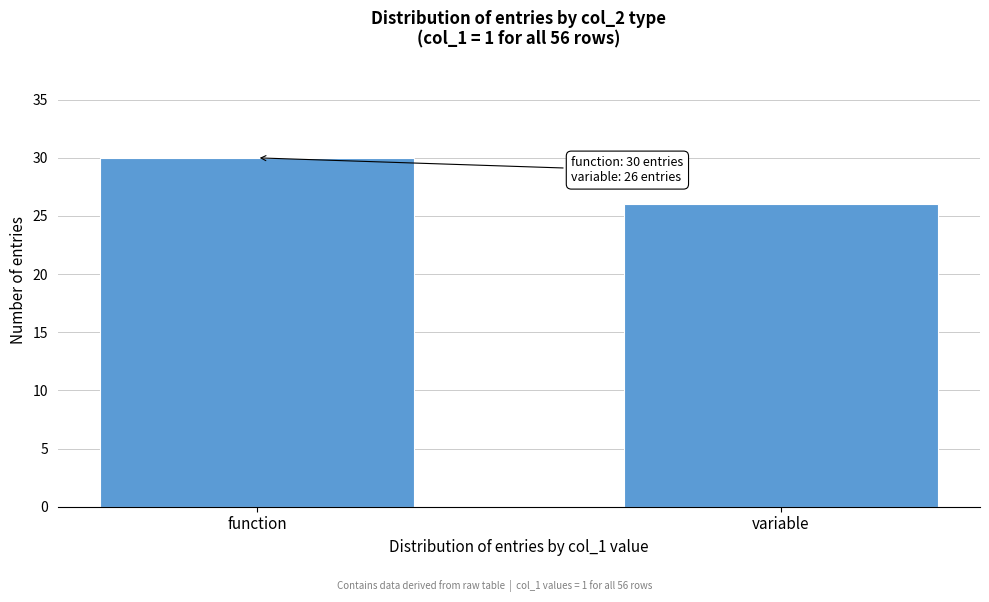

Reading left to right, transcribe all the data shown in this chart.

function=30	variable=26